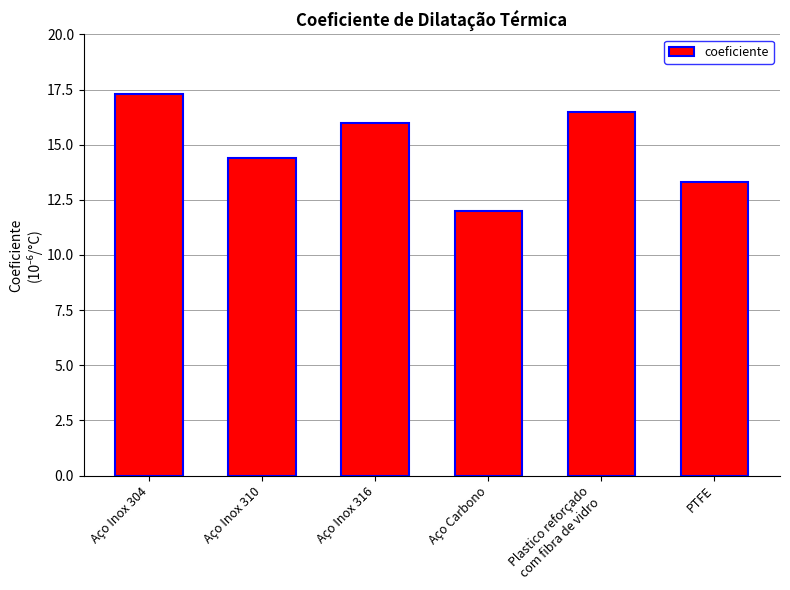

What is the sum of all values?

89.5